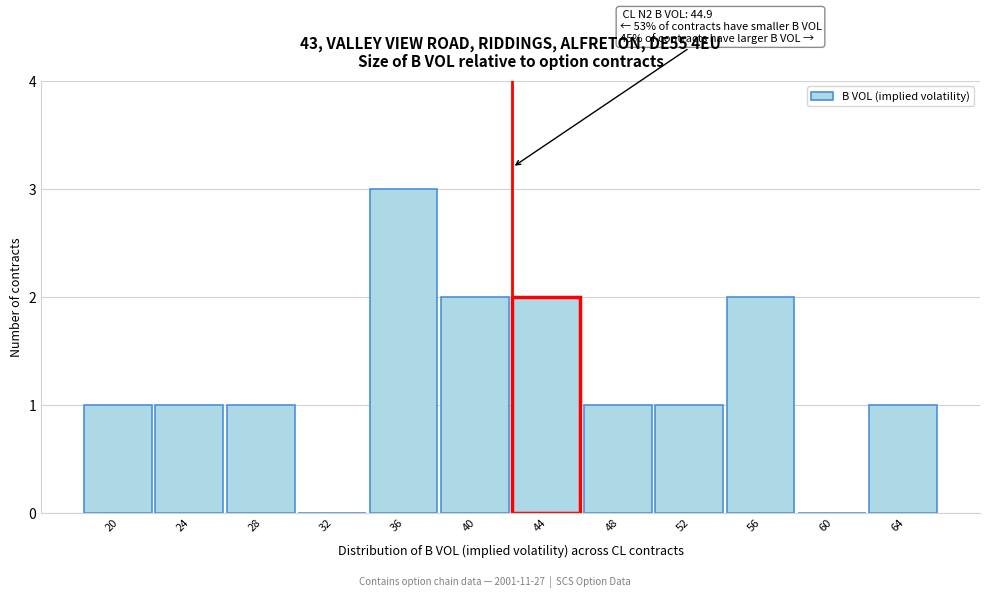

Reading right to left, transcribe all the data shown in this chart.

64=1	60=0	56=2	52=1	48=1	44=2	40=2	36=3	32=0	28=1	24=1	20=1